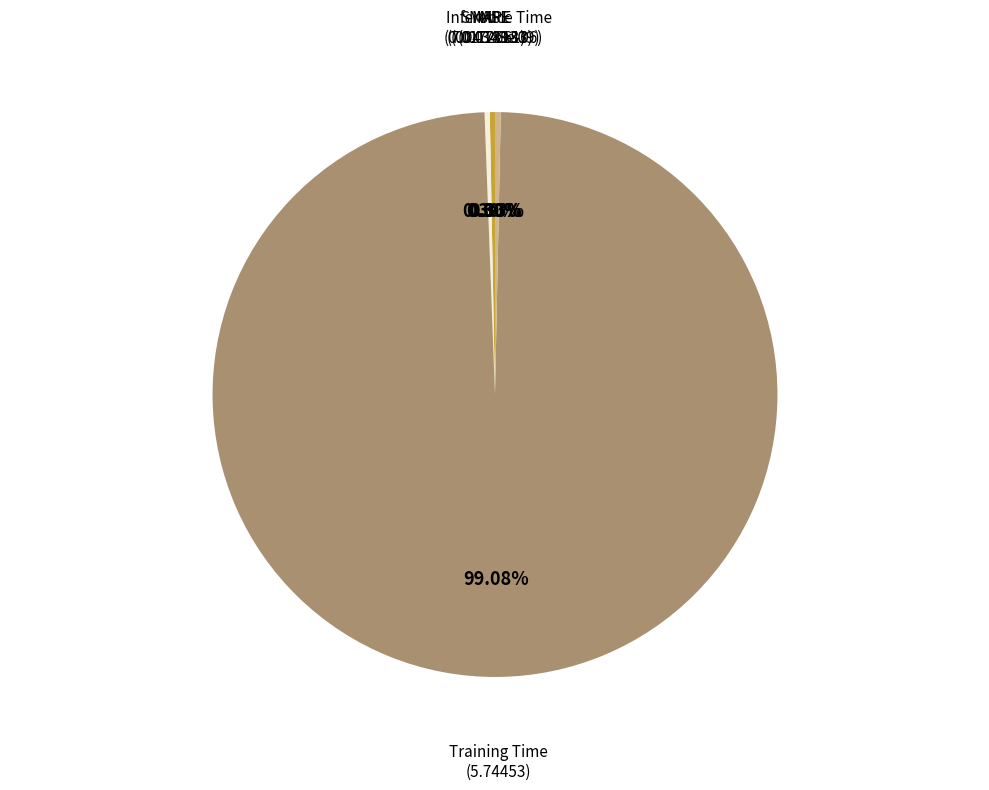

Between Training Time and Inference Time, which is larger?

Training Time